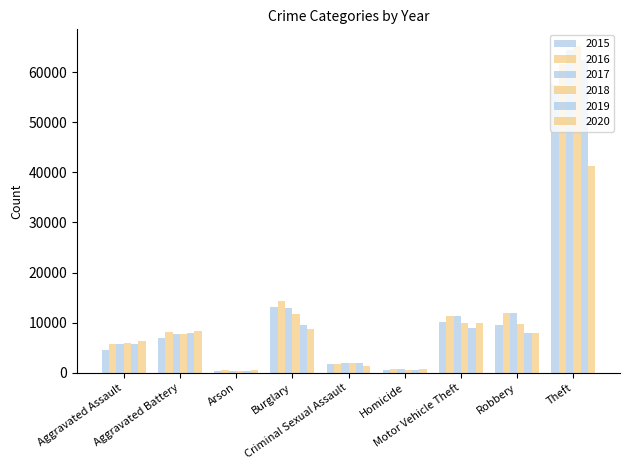

How many groups of bars are there?

9